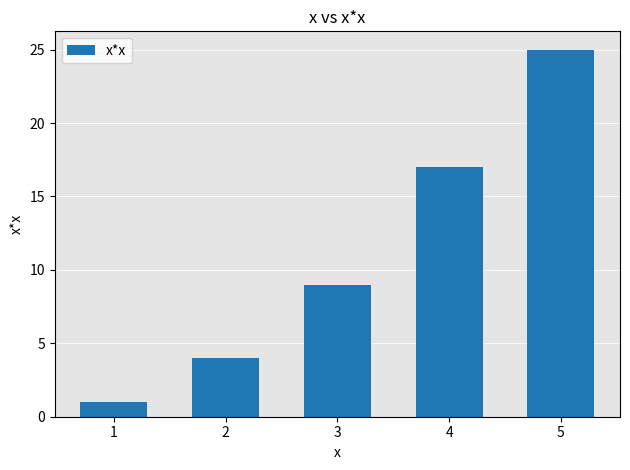

What is the change in value from 2 to 3?

+5